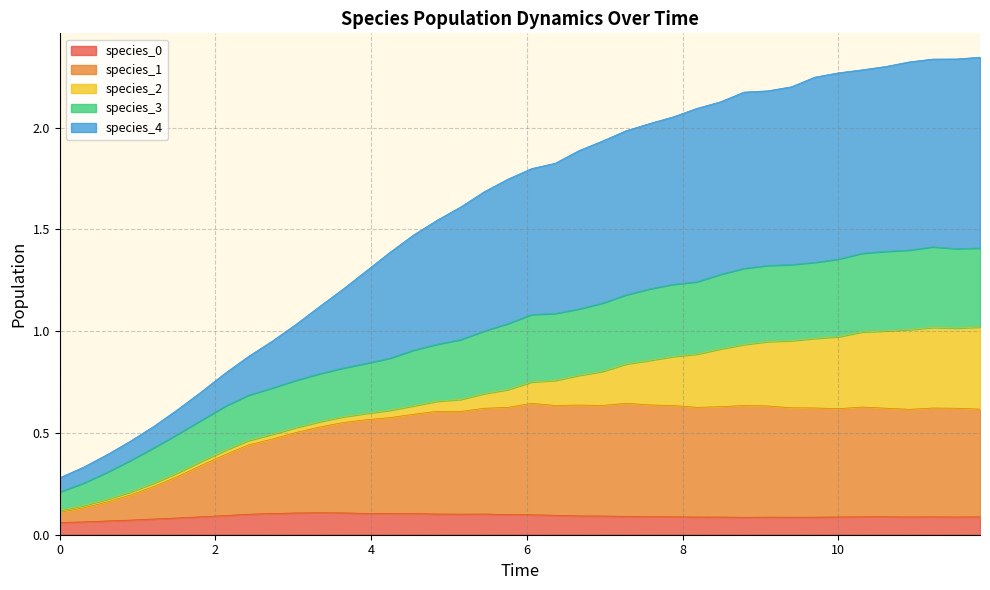

Does the chart have visible grid lines?

Yes